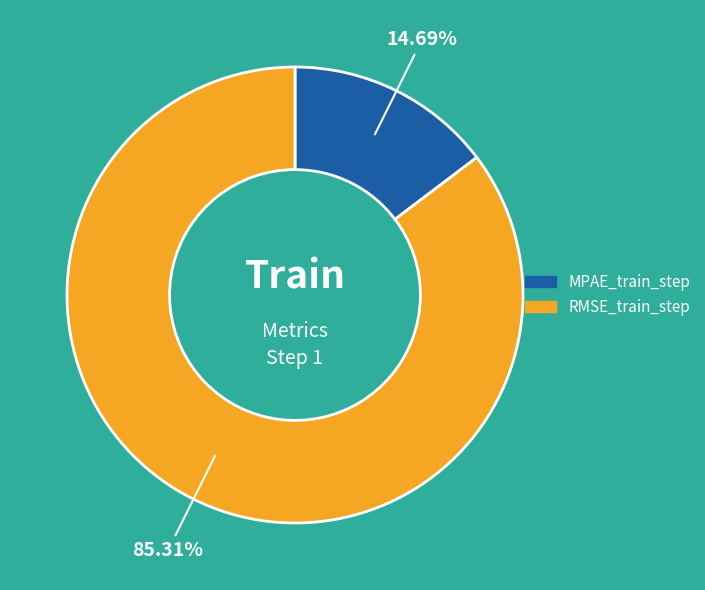

Which slice is the largest?

RMSE_train_step